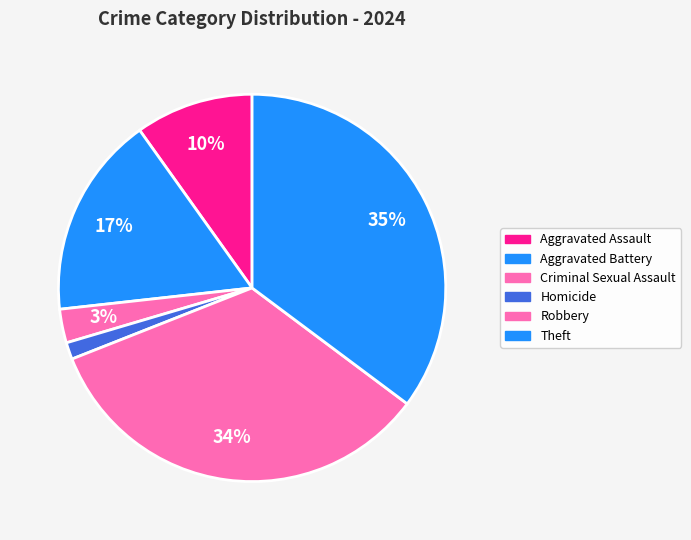

Does Robbery account for over 50% of the chart?

No